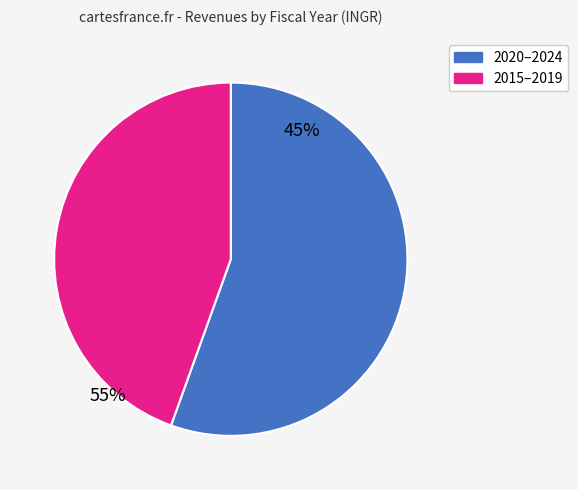

Is there a majority slice in this chart?

Yes